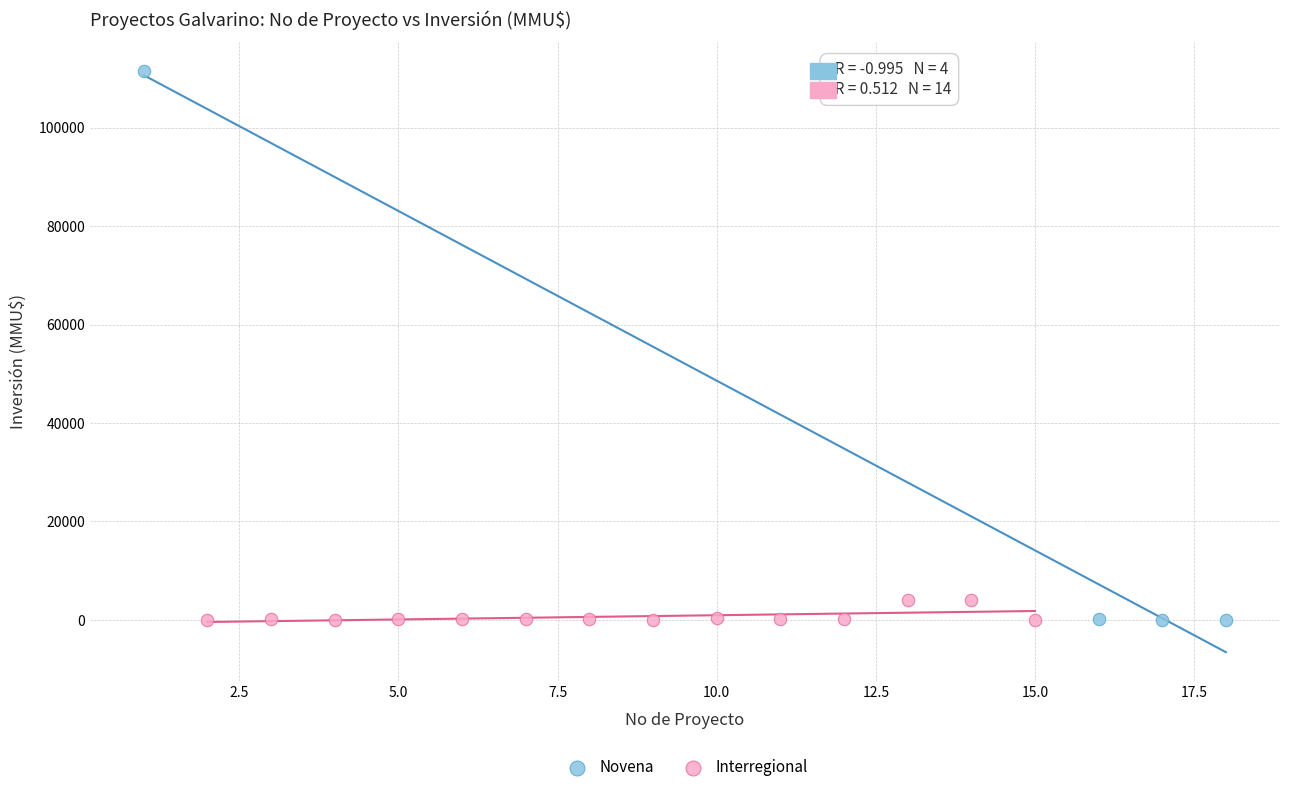

Which series has the widest spread of Y values?

Novena